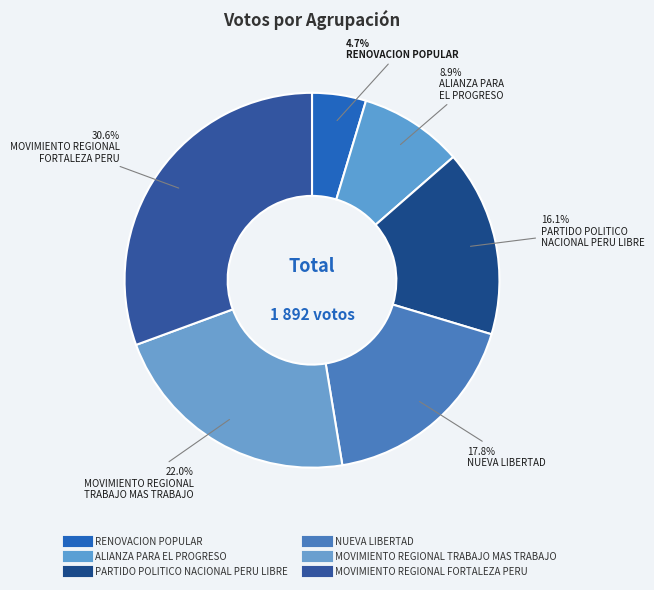

To the nearest percent, what is the combined percentage of RENOVACION POPULAR and NUEVA LIBERTAD?

22%